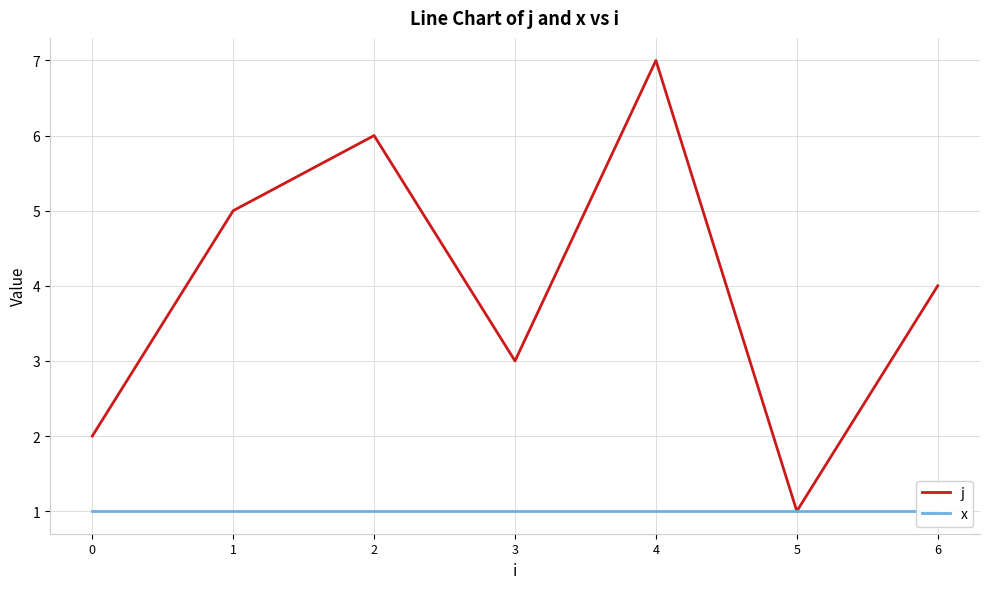

True or false: x has more than 2 points higher than both neighbors.

False